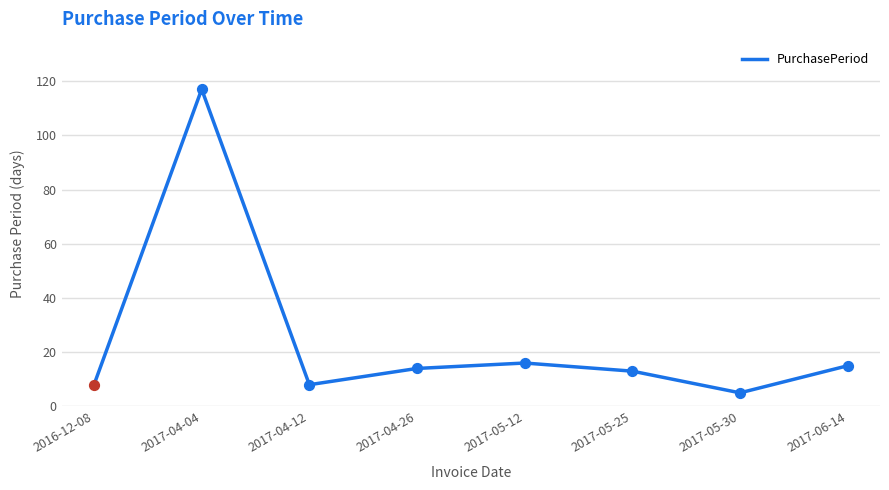

What is the ratio of the value at 2017-05-12 to the value at 2017-04-12?

2.0